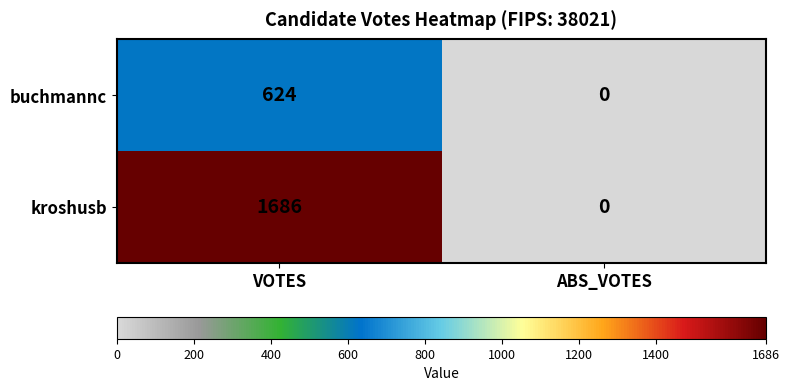

Rank the series by their average value, from highest to lowest.

kroshusb, buchmannc